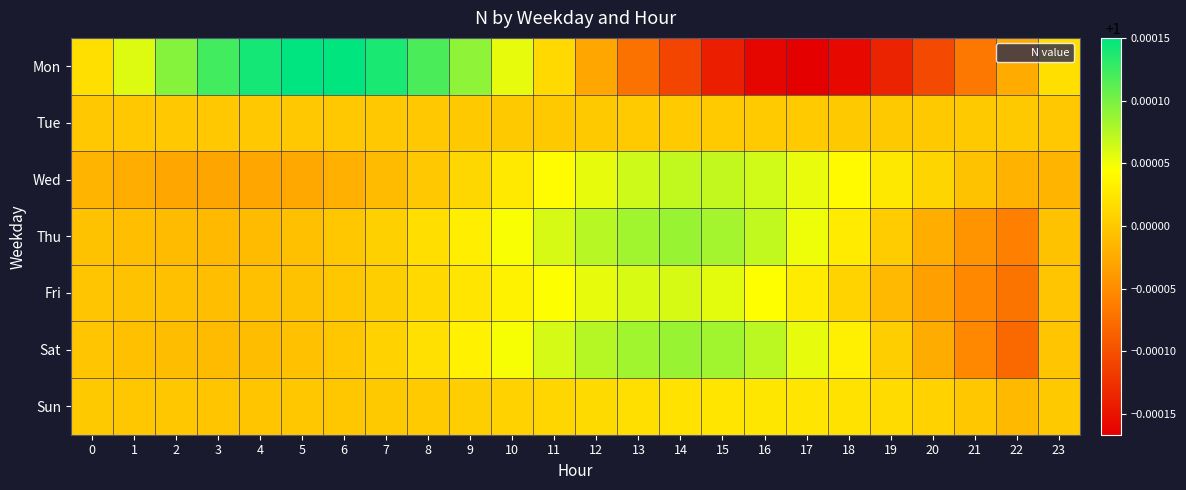

At which category is the sum across all series the highest?

12